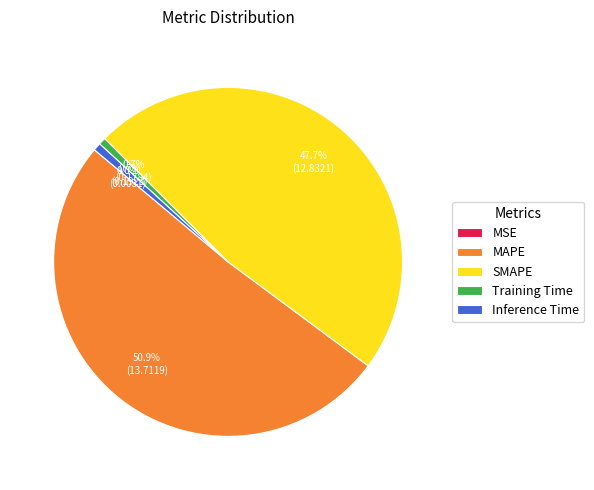

Which has a higher value, Inference Time or SMAPE?

SMAPE